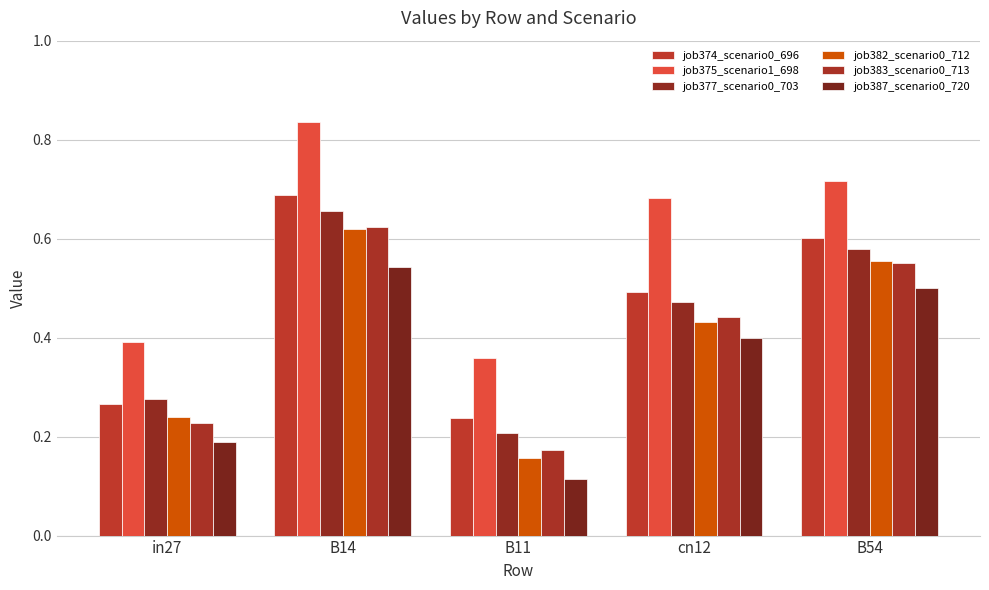

Which category has the highest value in the job387_scenario0_720 series?

B14